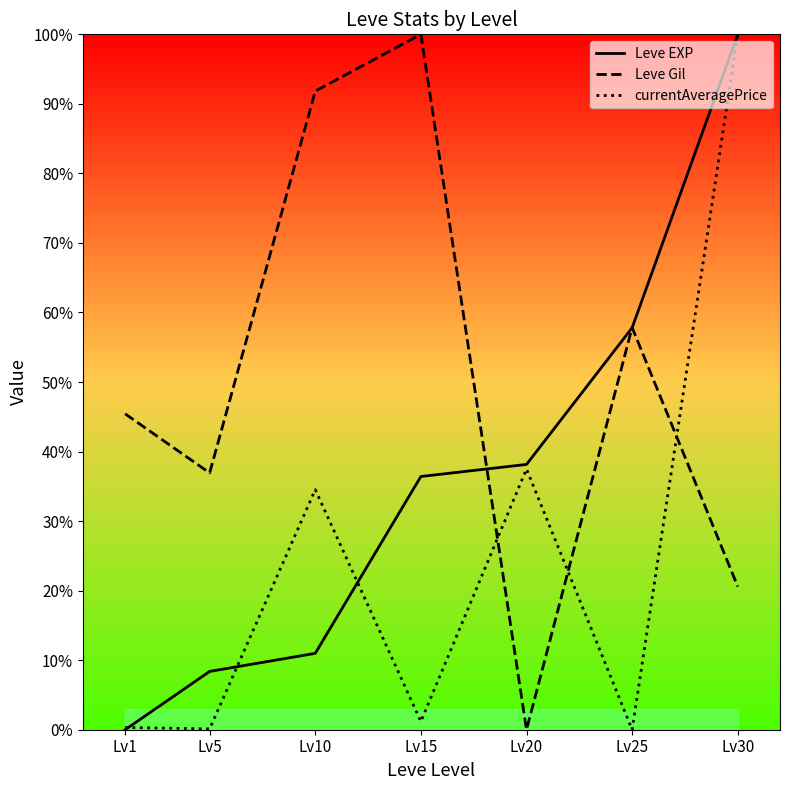

Which series has the largest total across all categories?

Leve Gil